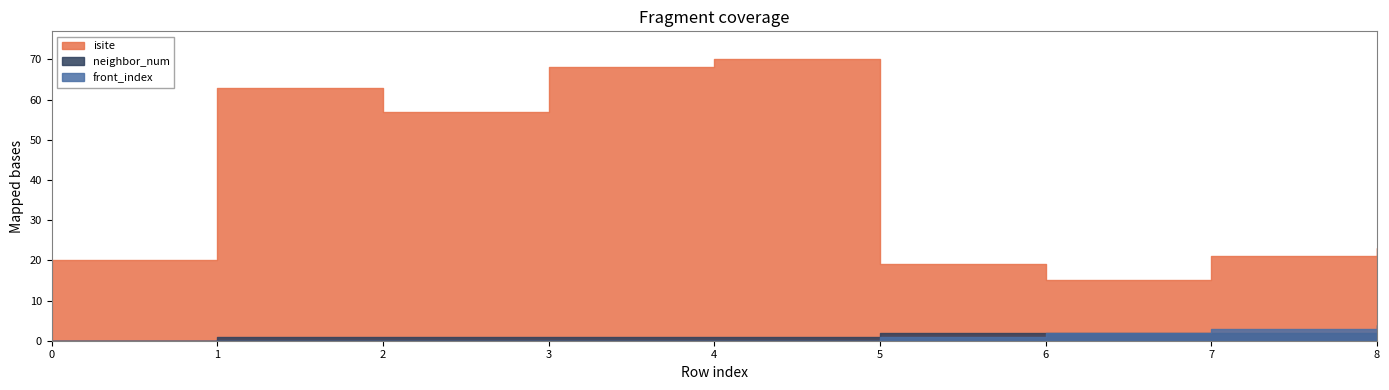

Reading right to left, what are all the values shown in this chart?

isite: 23	21	15	19	70	68	57	63	20
neighbor_num: 2	2	2	2	1	1	1	1	0
front_index: 4	3	2	1	0	0	0	0	0